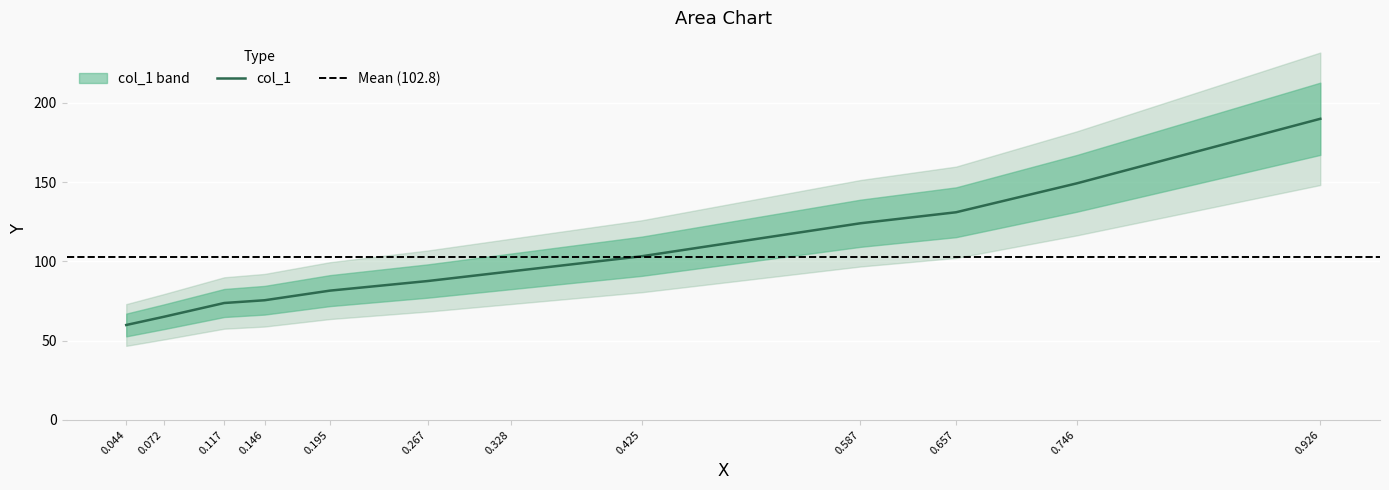

The value of col_1 at 0.146 is 75.4. True or false?

True